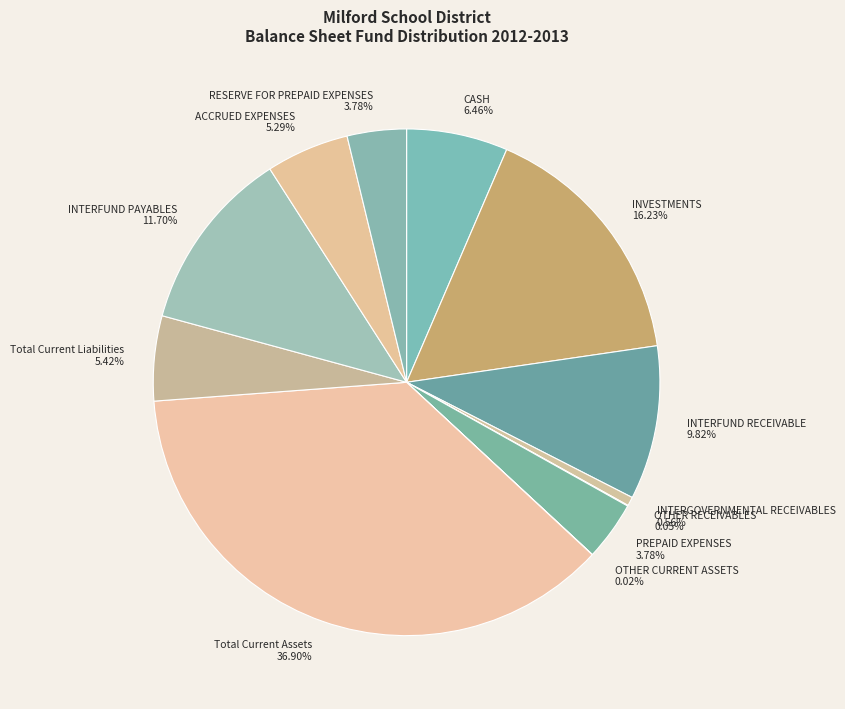

Combined, do INTERFUND PAYABLES and CASH account for over 50%?

No